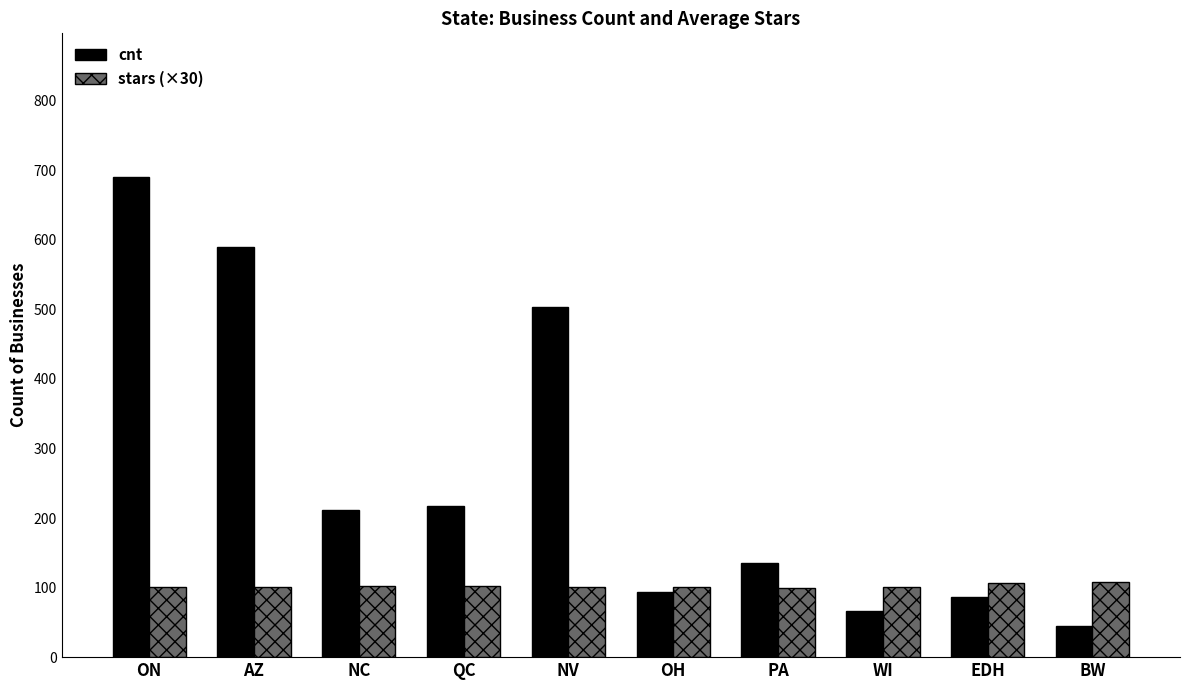

Which category has the lowest value across all series?

BW